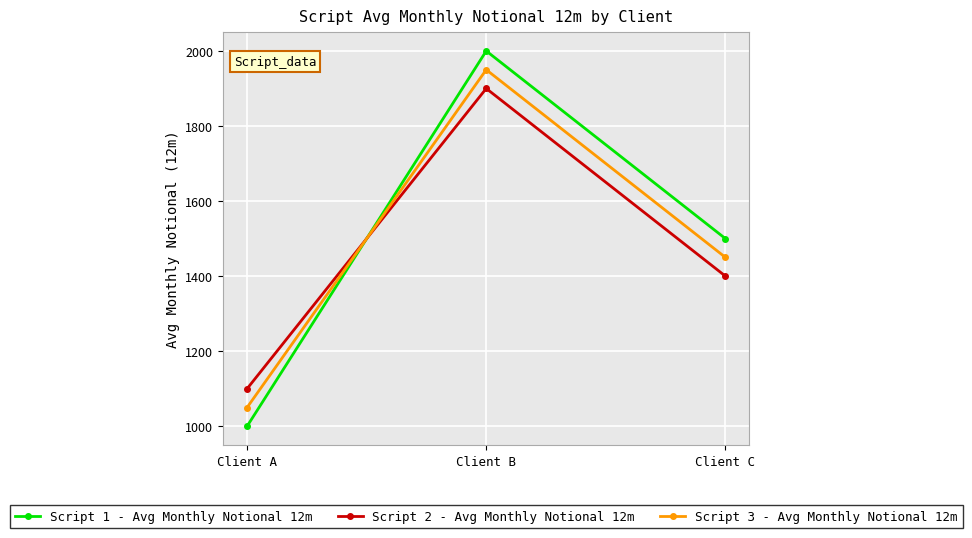

The value of Script 3 - Avg Monthly Notional 12m at Client C is 1906. True or false?

False